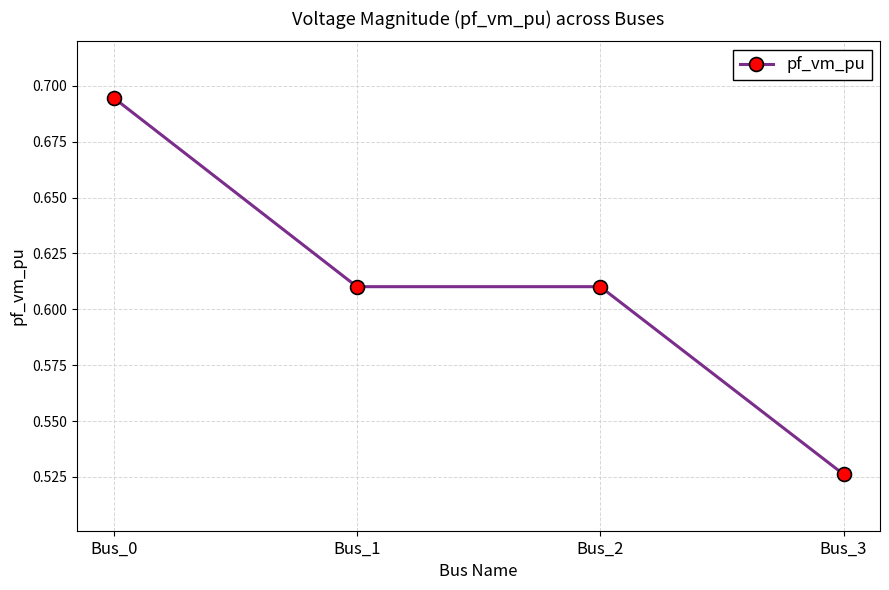

Which label corresponds to the largest value in the chart?

Bus_0